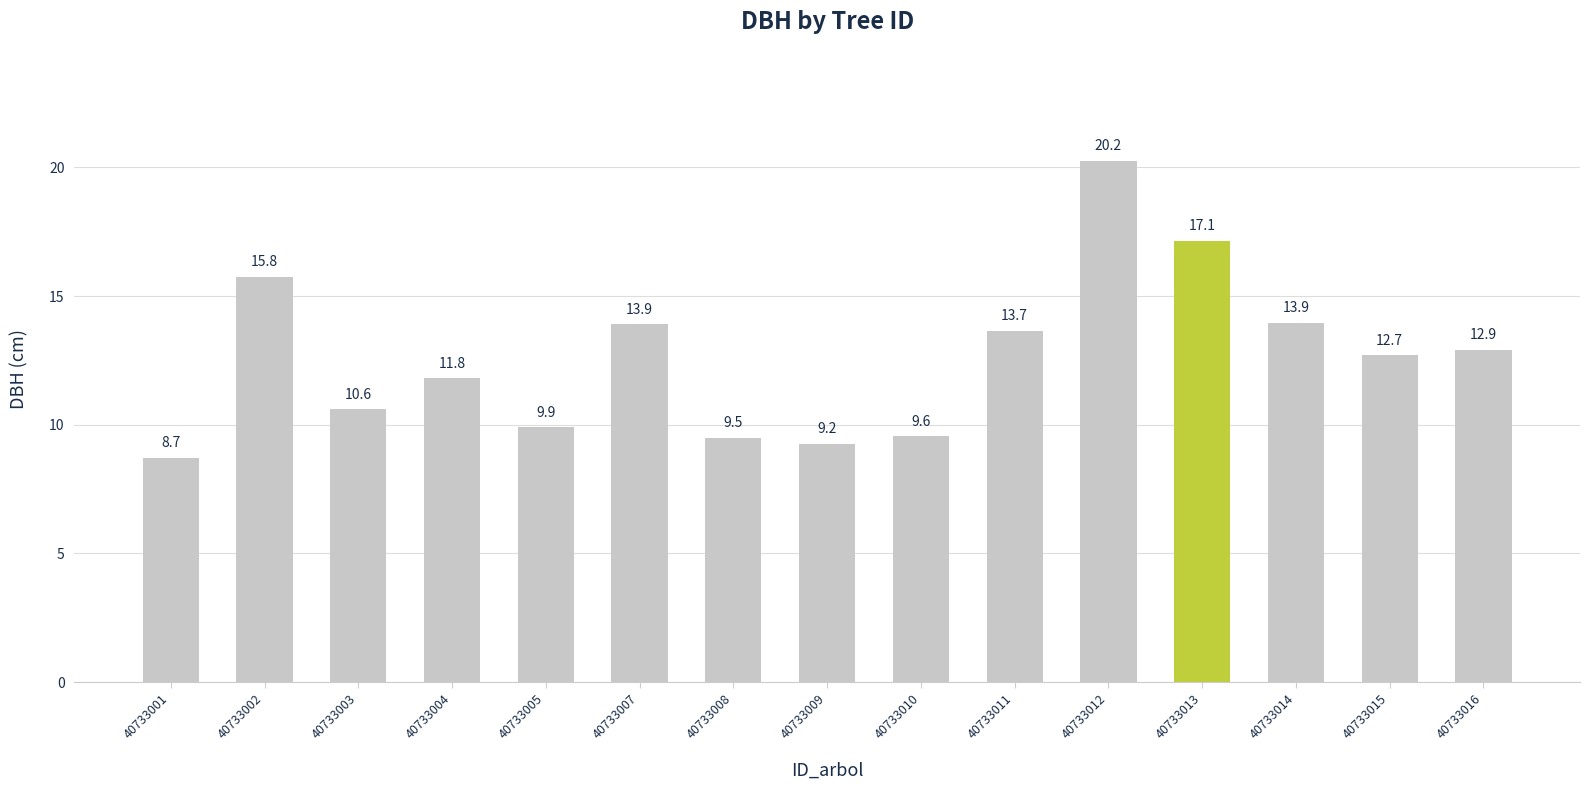

The value at 40733015 is 17.4. True or false?

False